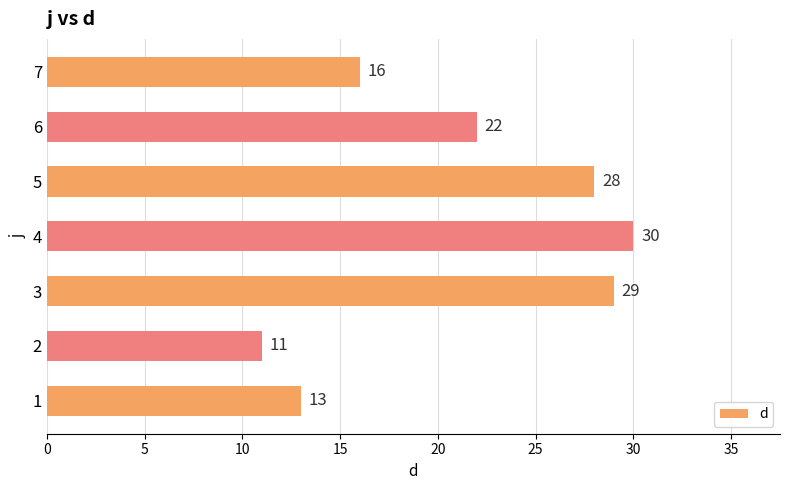

How many bars are there in total?

7